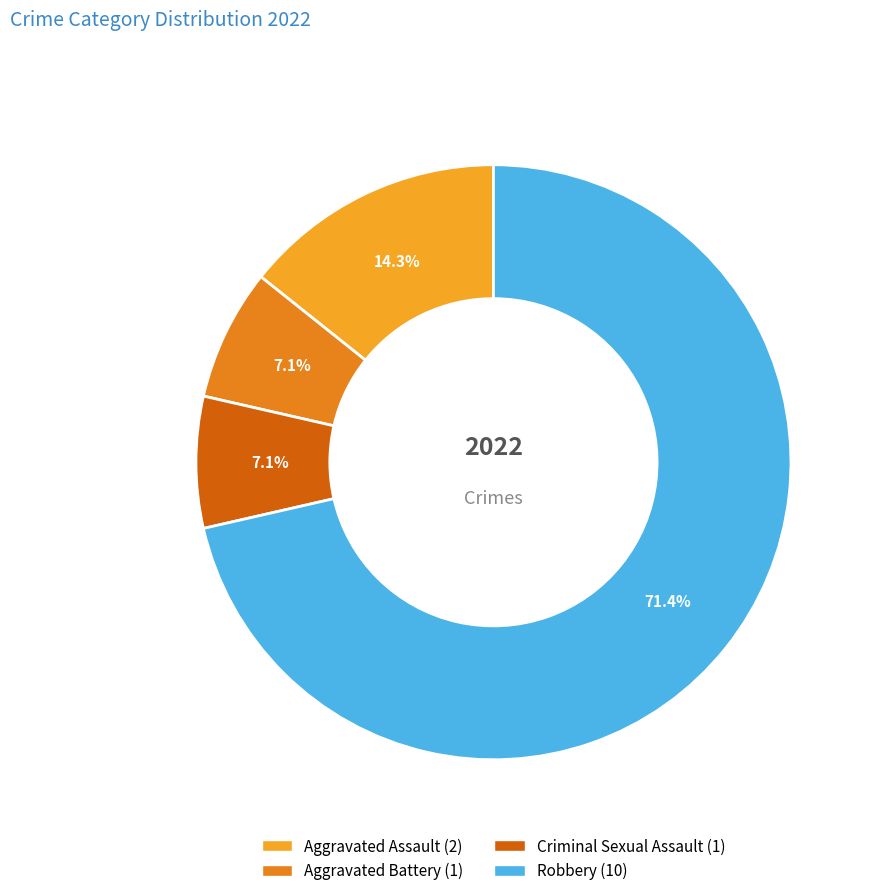

How many segments does this pie chart have?

4